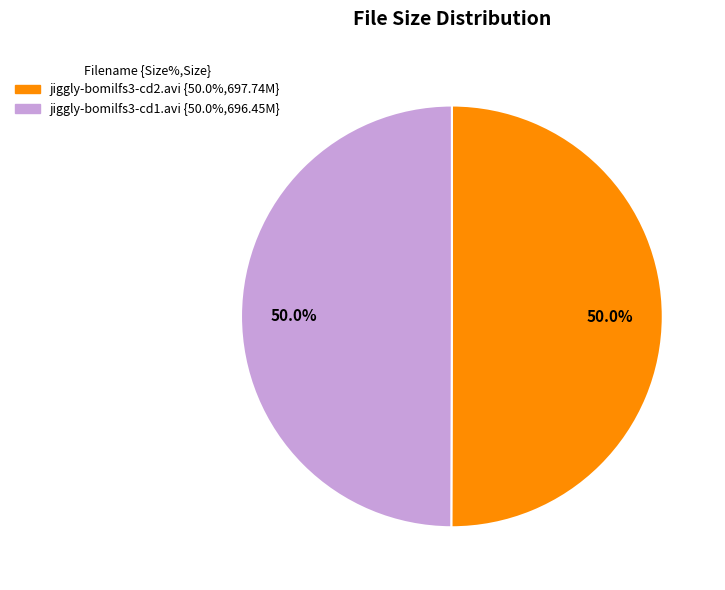

The jiggly-bomilfs3-cd1.avi slice represents 60% of the pie. True or false?

False